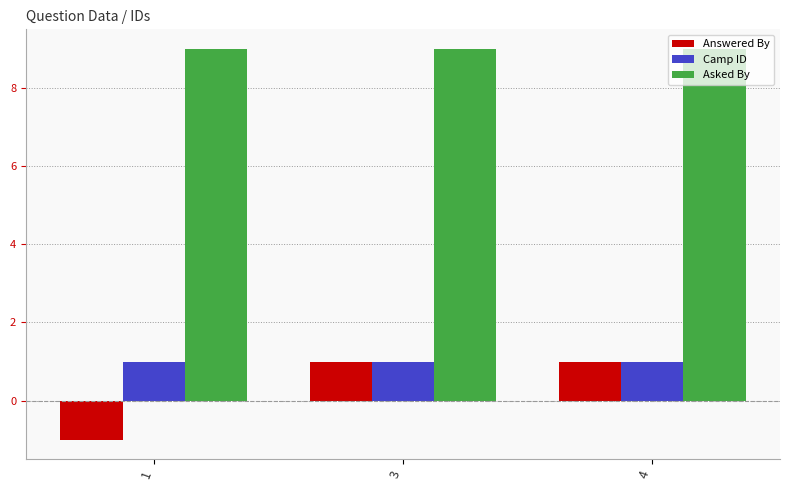

Reading left to right, transcribe all the data shown in this chart.

Answered By: 1=-1	3=1	4=1
Camp ID: 1=1	3=1	4=1
Asked By: 1=9	3=9	4=9